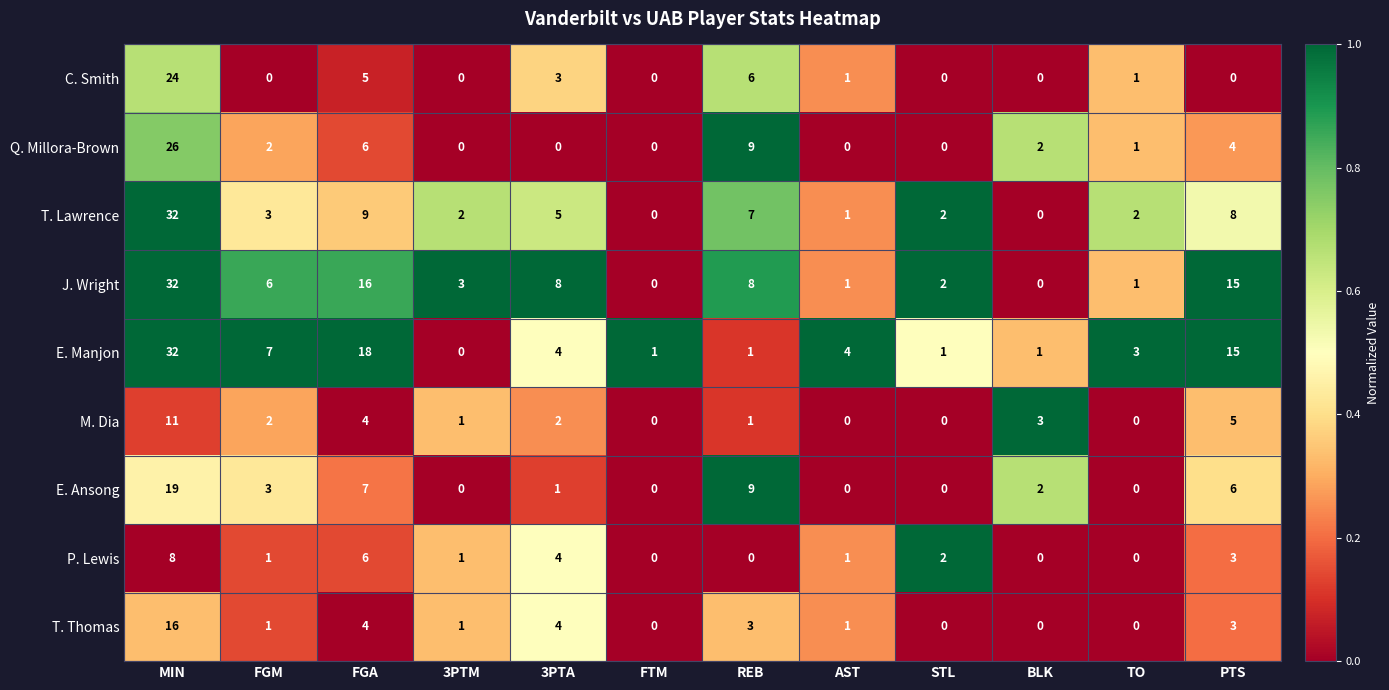

What is the sum of the C. Smith values at MIN and BLK?

24